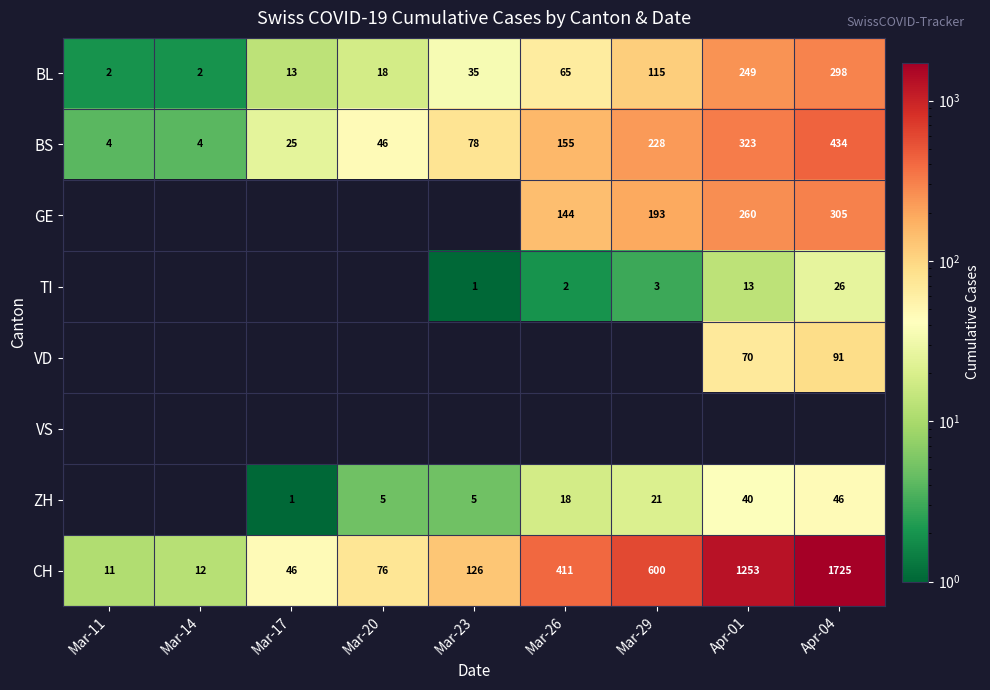

The value of VD at Apr-01 is 29. True or false?

False